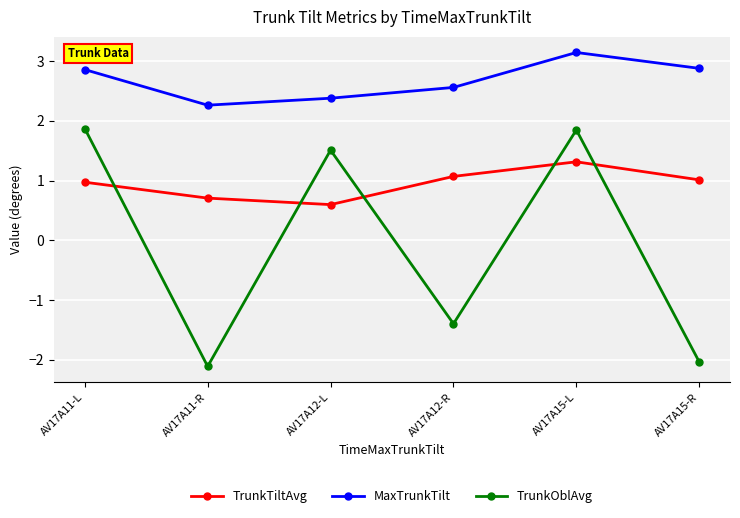

Rank the series by their average value, from lowest to highest.

TrunkOblAvg, TrunkTiltAvg, MaxTrunkTilt